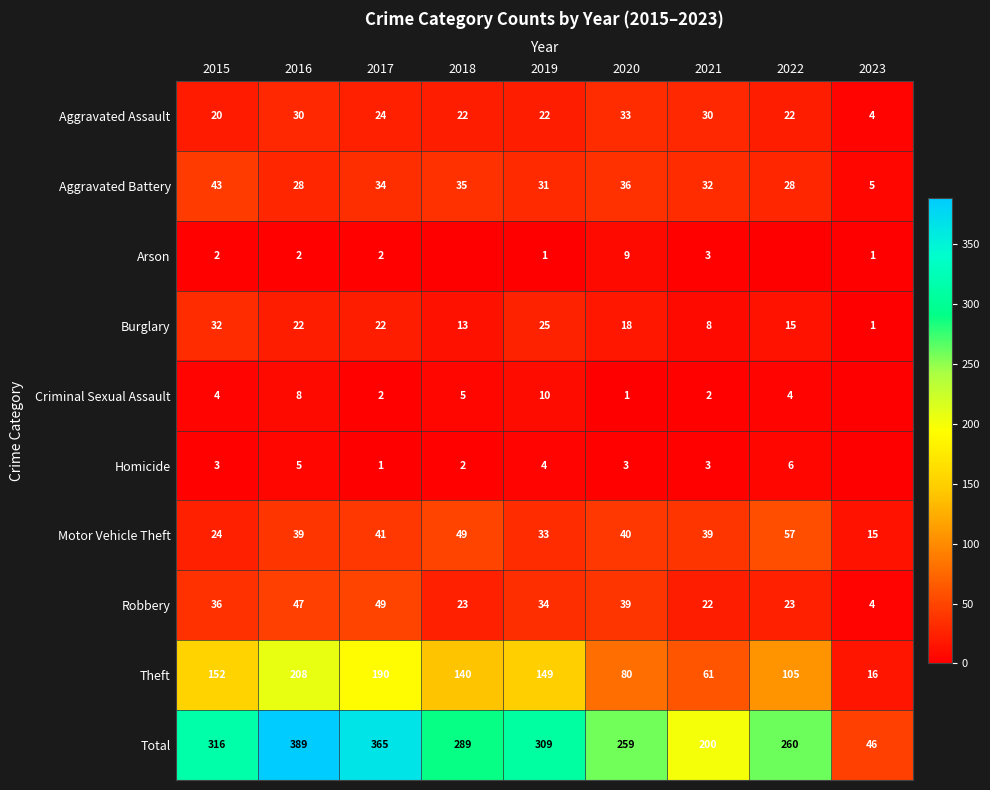

List the labels in order of Theft value, largest first.

2016, 2017, 2015, 2019, 2018, 2022, 2020, 2021, 2023